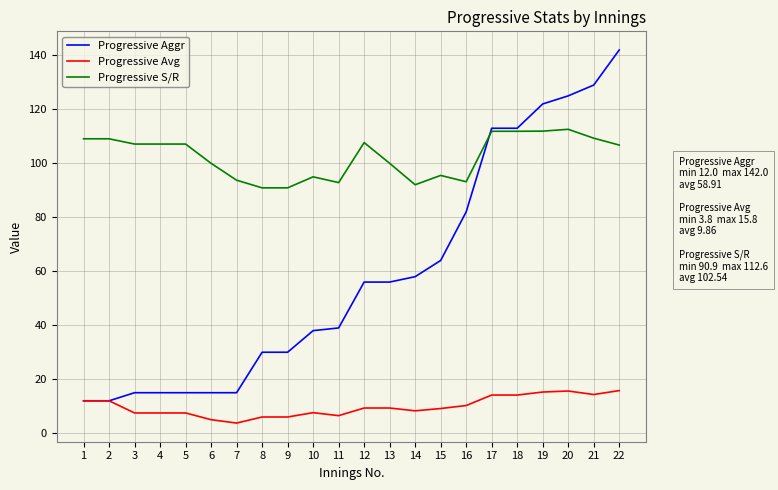

True or false: Progressive S/R has a value of 111.9 at 19.

True